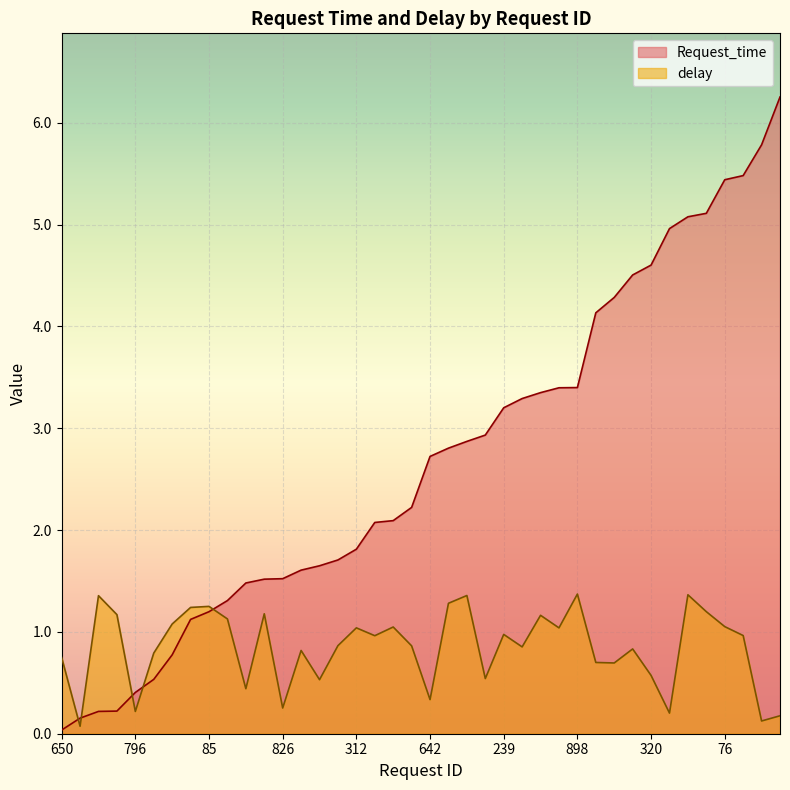

Where do Request_time and delay first cross each other?

650 and 432